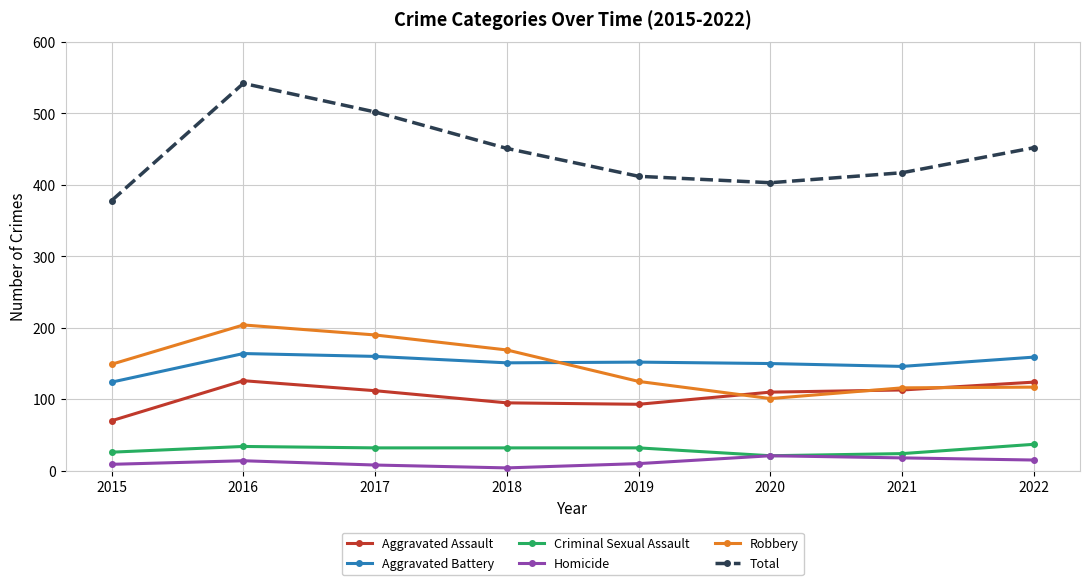

What is the difference between the second highest and second lowest values in the Total series?

99